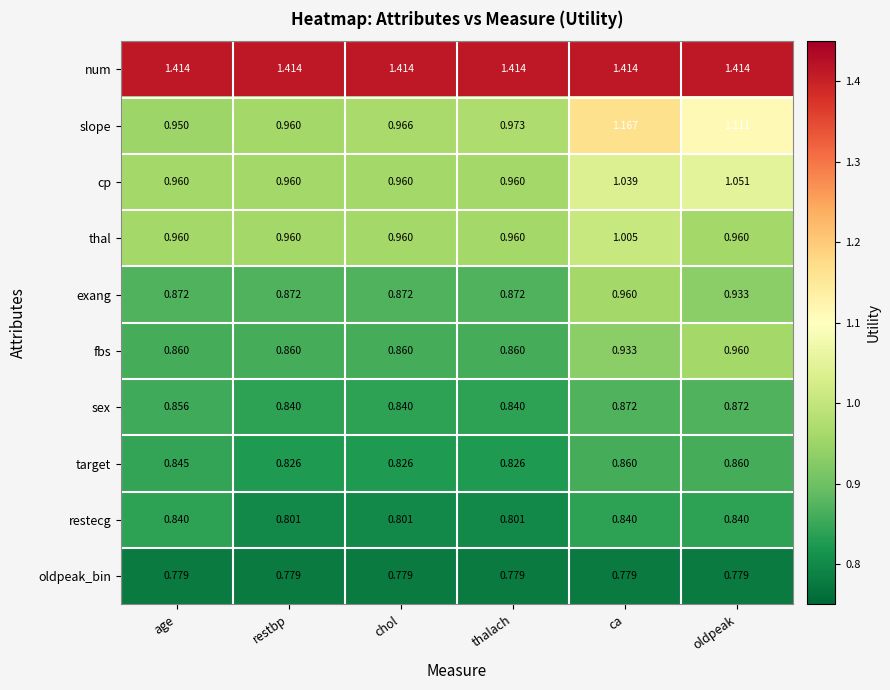

Is the value of restecg at oldpeak greater than the value of cp at thalach?

No